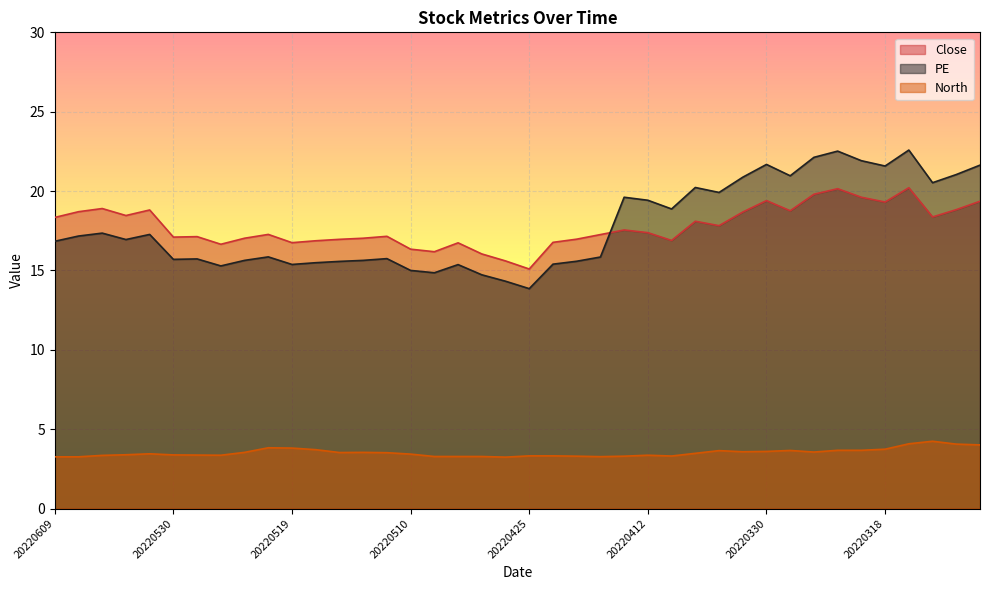

What is the value of the Close point at the 39th from the left?

18.8